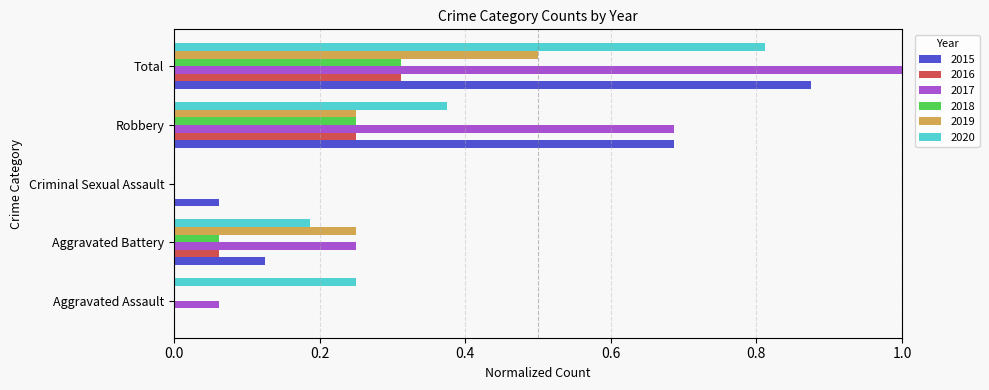

The 2015 series shows 0.3 at Total. True or false?

False